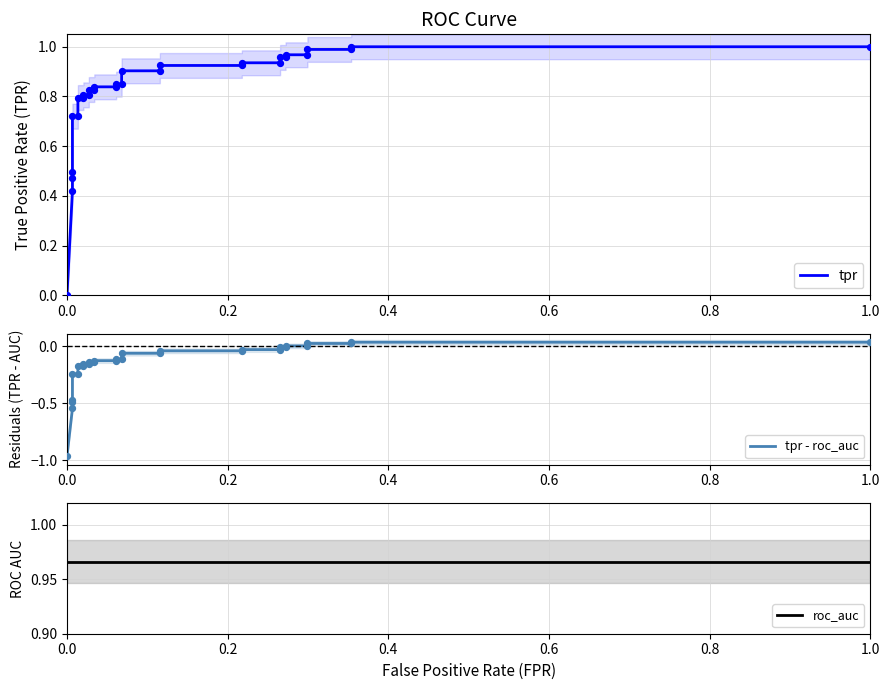

Which series has the widest spread of Y values?

tpr